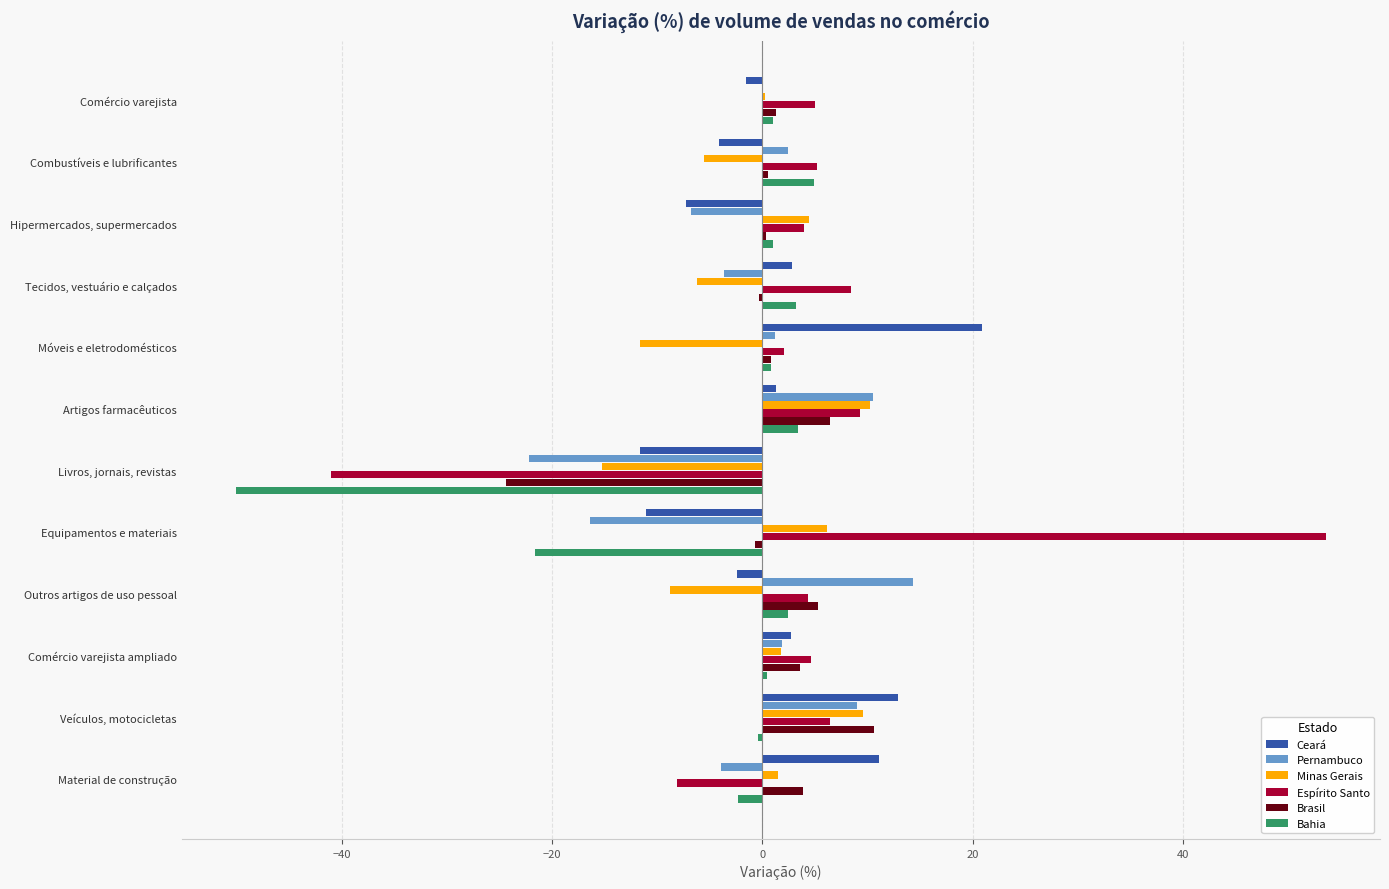

What is the sum of all Ceará values?

13.5